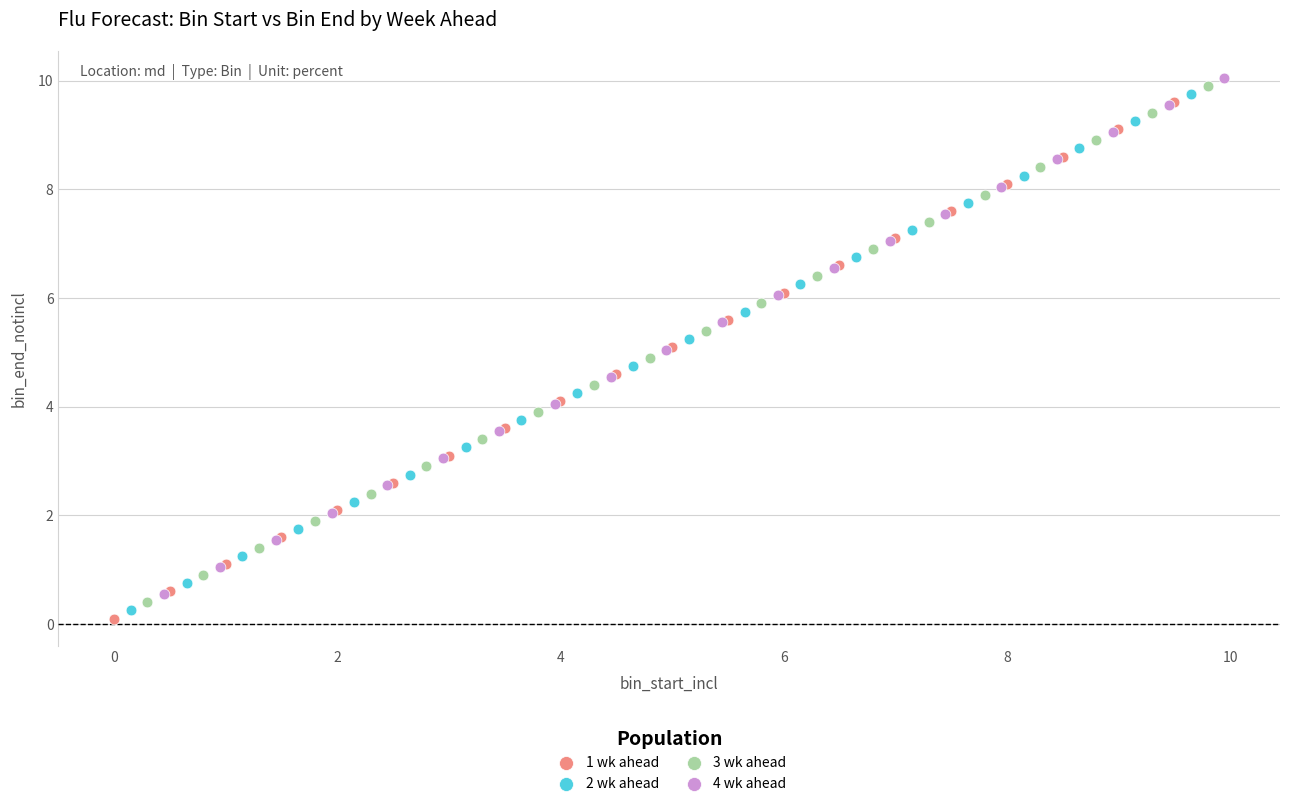

What are all the series names shown in the legend?

1 wk ahead, 2 wk ahead, 3 wk ahead, 4 wk ahead